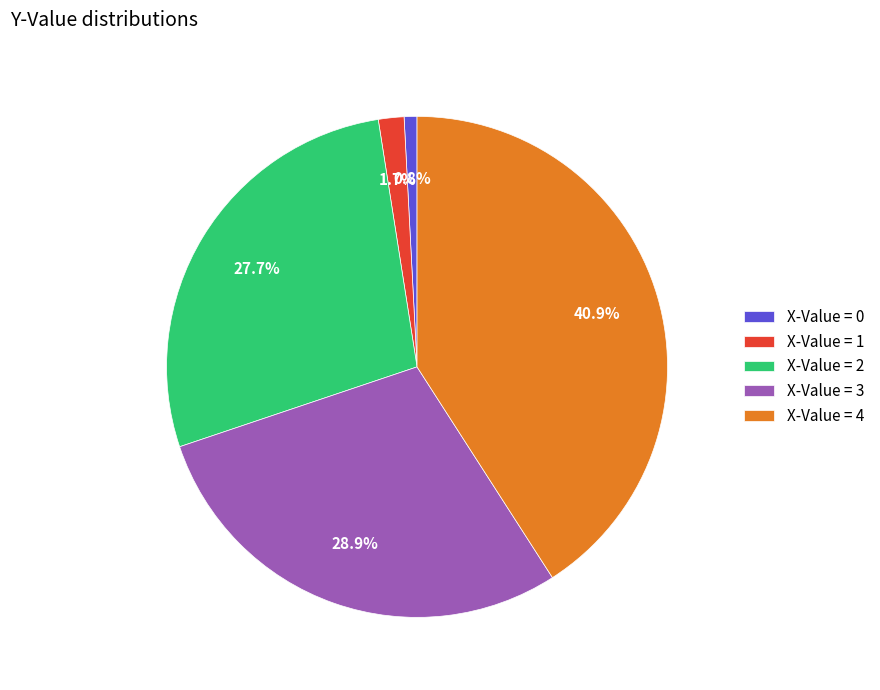

Rank the categories by value from lowest to highest.

X-Value = 0, X-Value = 1, X-Value = 2, X-Value = 3, X-Value = 4